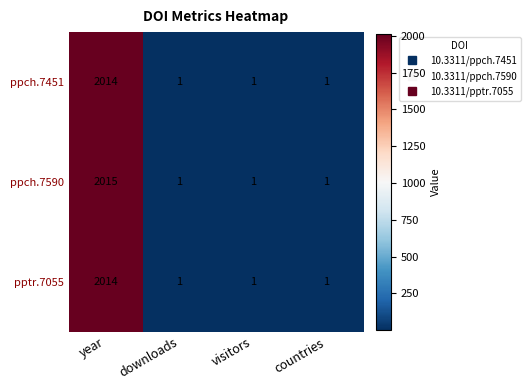

Is it true that pptr.7055 equals 1 at countries?

True